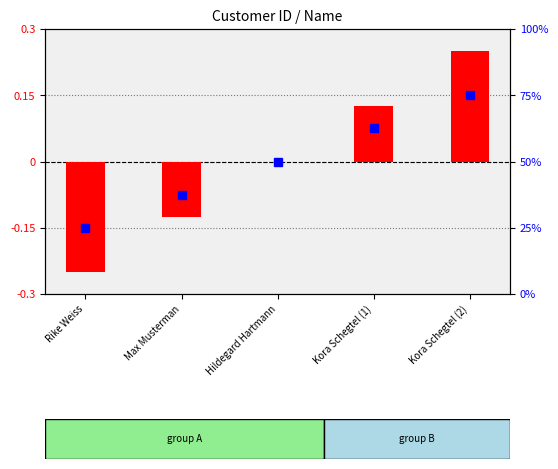

List the series in order of their overall mean, highest first.

percentile rank within the sample, customer_id (normalized)